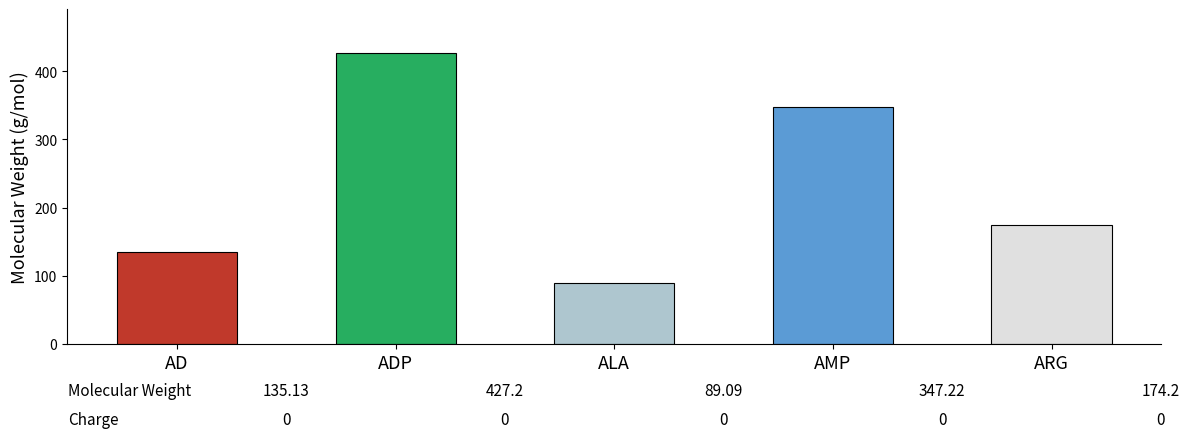

How many values are below 174?

2